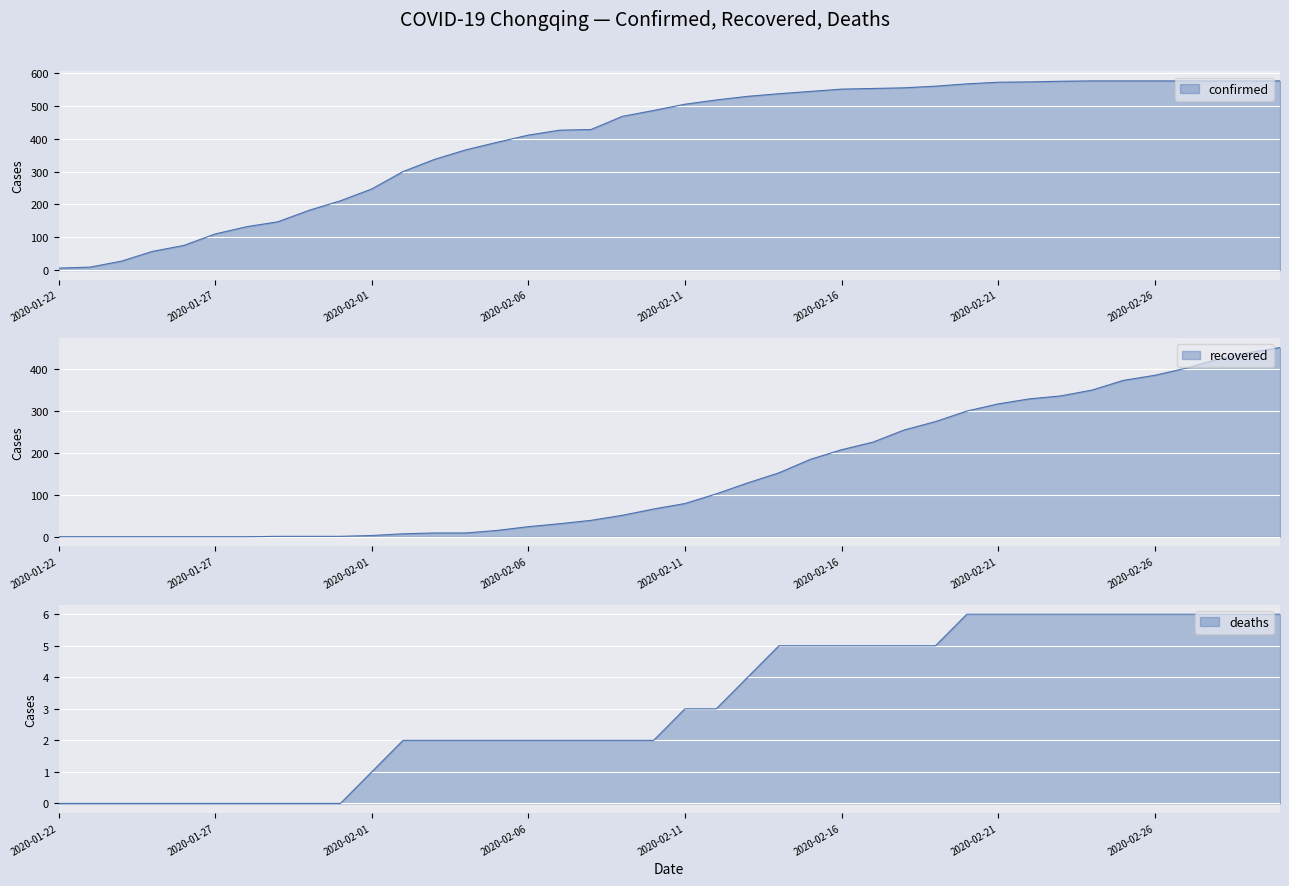

Reading left to right, what are all the values shown in this chart?

Confirmed: 6	9	27	57	75	110	132	147	182	211	247	300	337	366	389	411	426	428	468	486	505	518	529	537	544	551	553	555	560	567	572	573	575	576	576	576	576	576	576	576
Recovered: 0	0	0	0	0	0	0	1	1	1	3	7	9	9	15	24	31	39	51	66	79	102	128	152	184	207	225	254	274	299	316	328	335	349	372	384	401	422	438	450
Deaths: 0	0	0	0	0	0	0	0	0	0	1	2	2	2	2	2	2	2	2	2	3	3	4	5	5	5	5	5	5	6	6	6	6	6	6	6	6	6	6	6